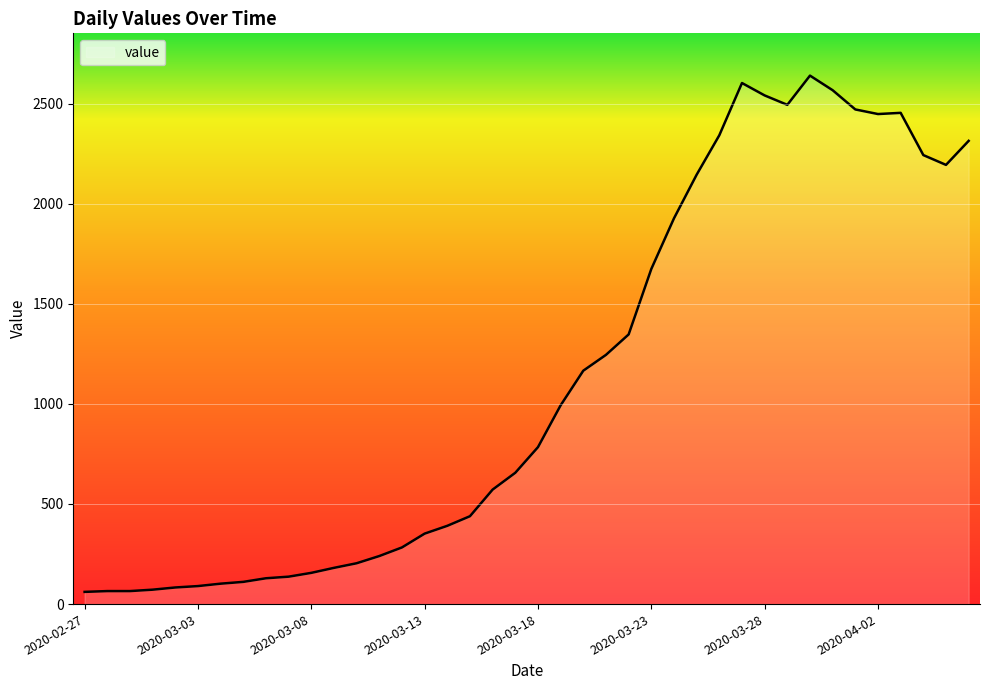

What is the maximum value shown in the chart?

2640